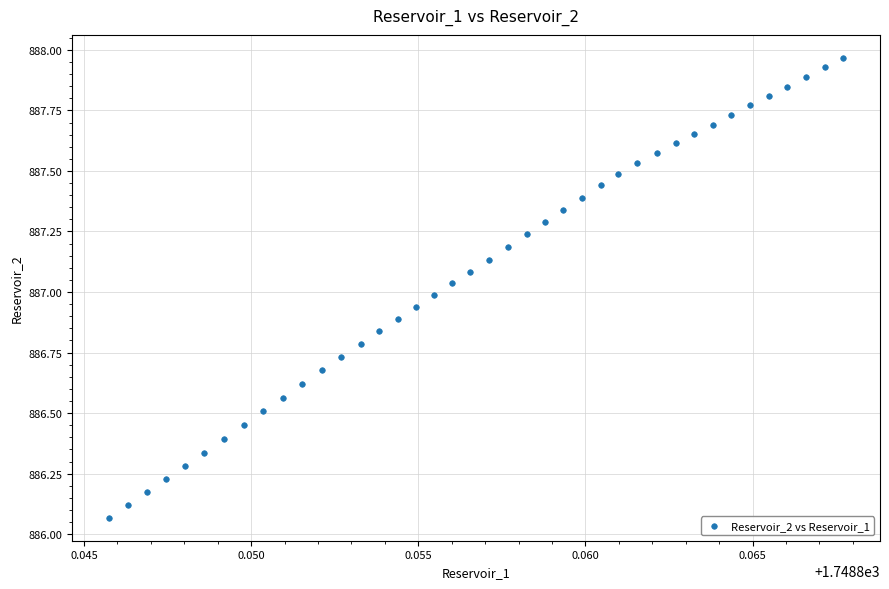

What is the range of Y values (max minus min)?

1.9